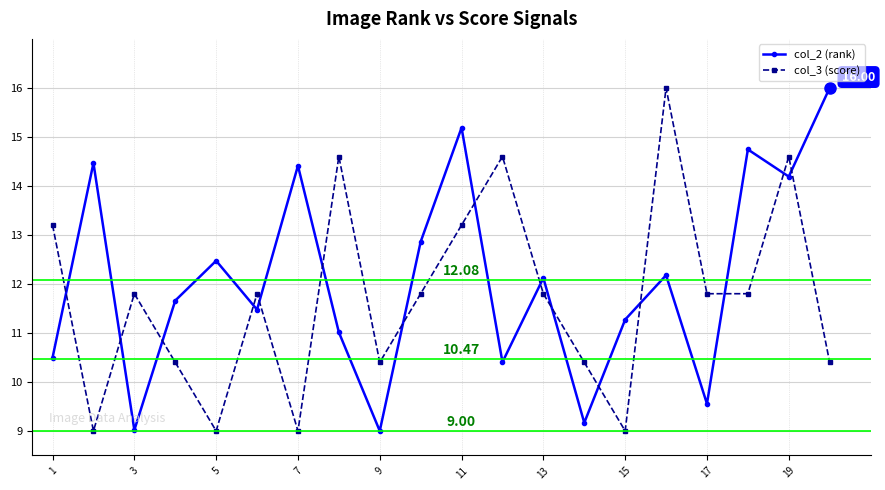

Rank the series by their average value, from highest to lowest.

col_2 (rank), col_3 (score)